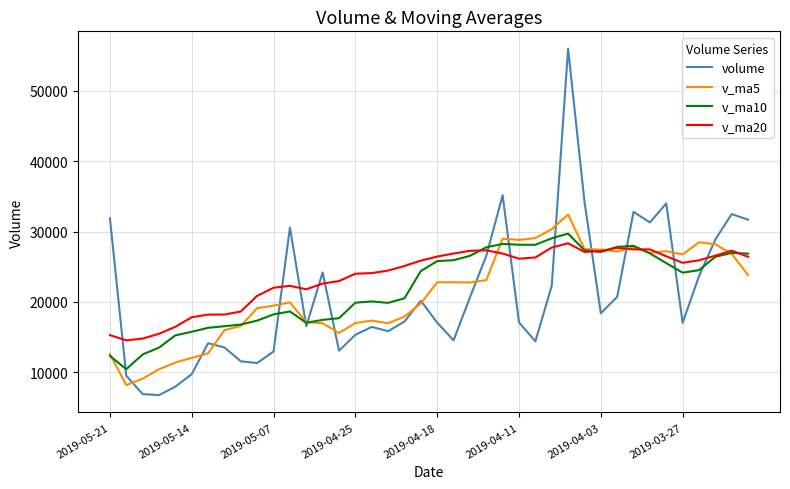

Which series has the widest spread of values?

volume